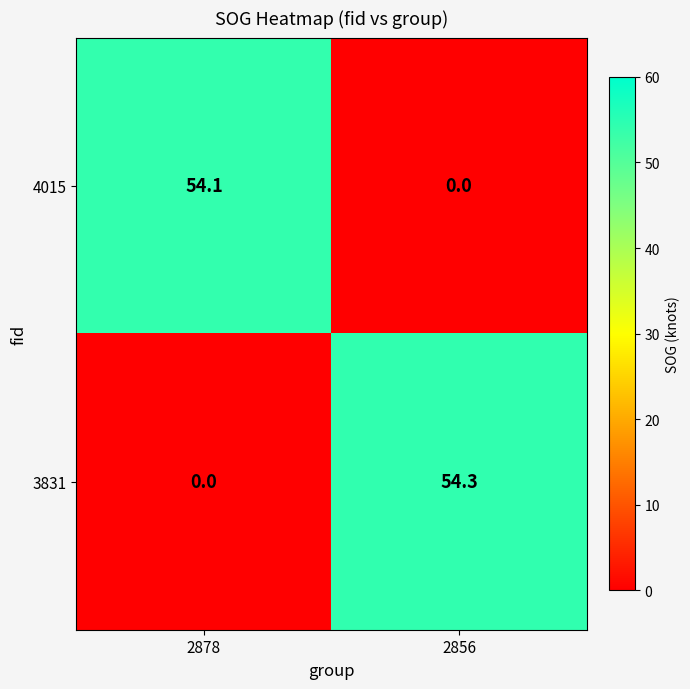

Is it true that 4015 equals 54.1 at 2878?

True